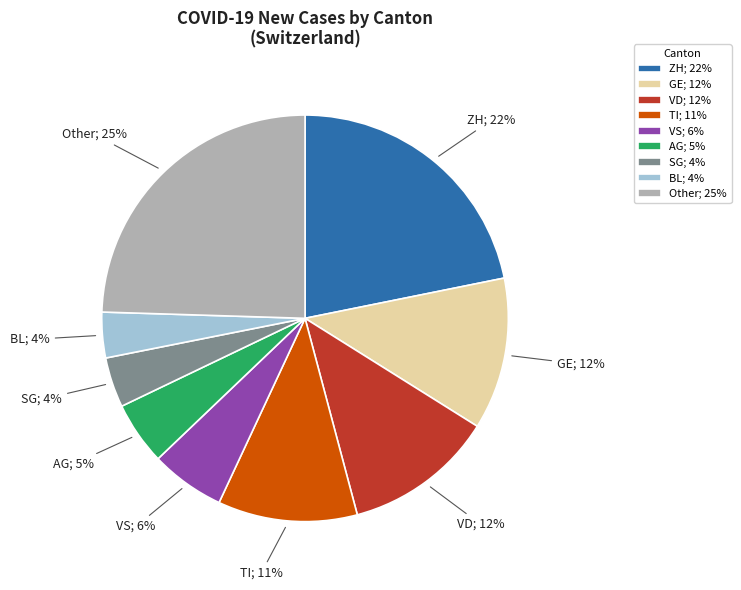

Do SG; 4% and VS; 6% together represent more than half of the pie?

No